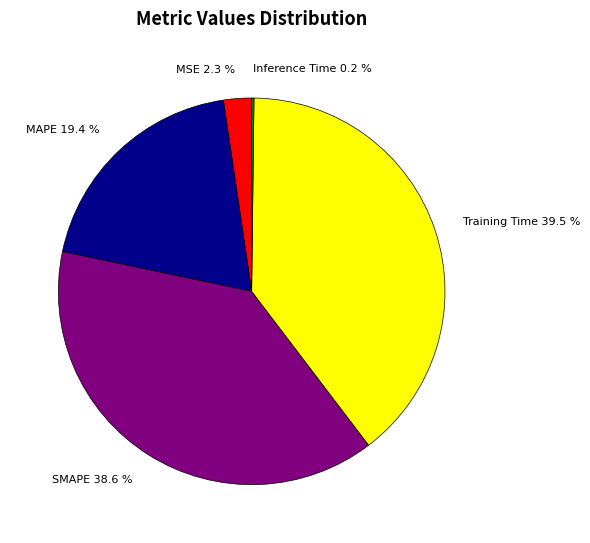

What is the largest slice in the pie chart?

Training Time